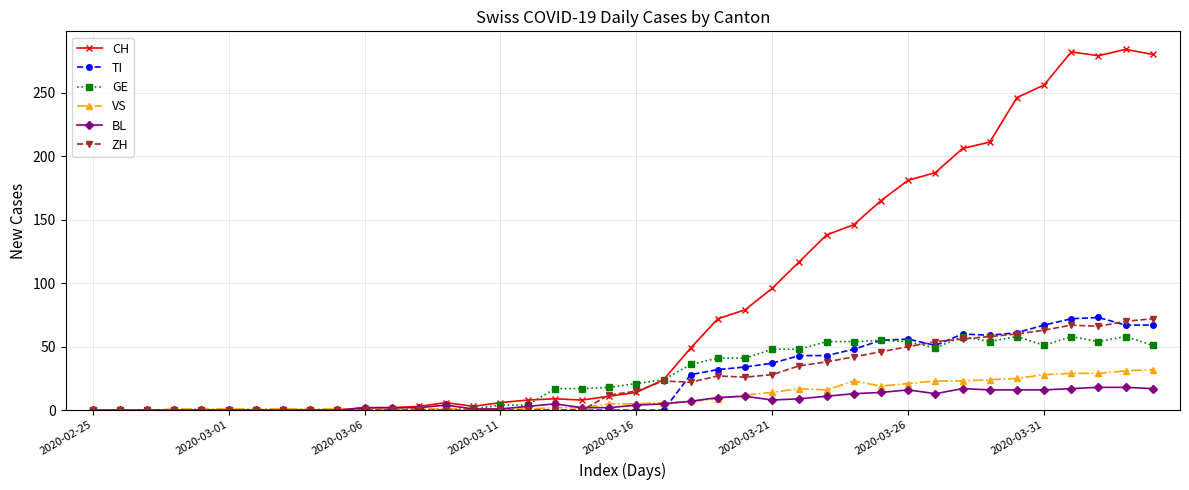

Which series has the largest total across all categories?

CH